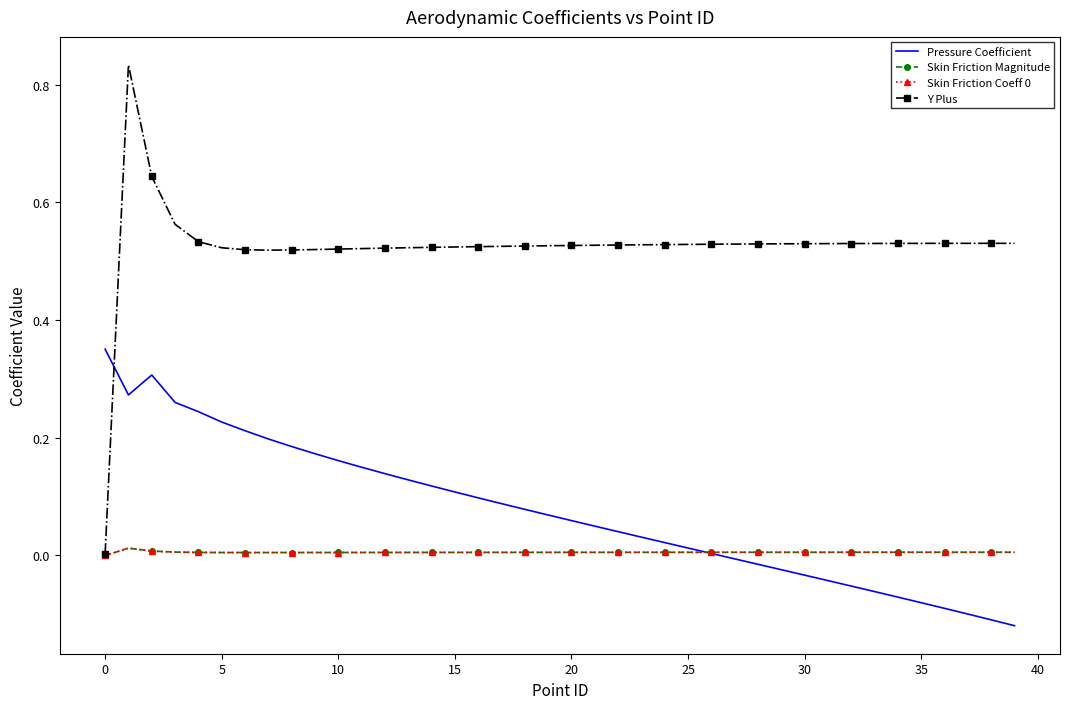

Which series has the widest spread of values?

Y Plus